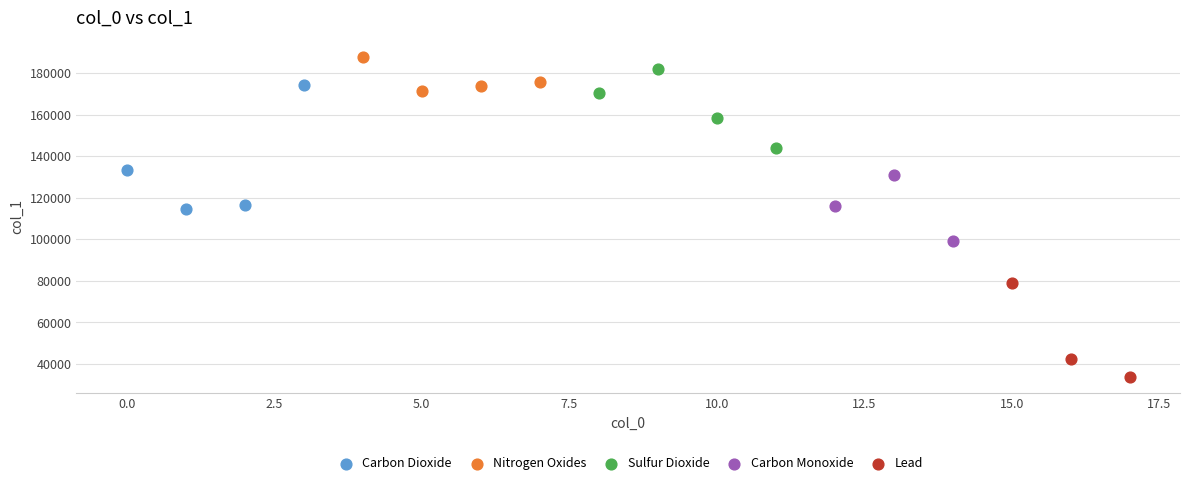

What are all the series names shown in the legend?

Carbon Dioxide, Nitrogen Oxides, Sulfur Dioxide, Carbon Monoxide, Lead